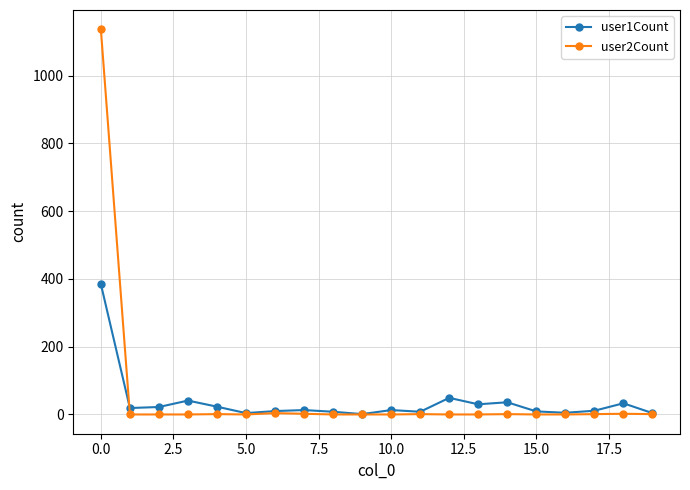

What is the minimum value for user1Count?

1